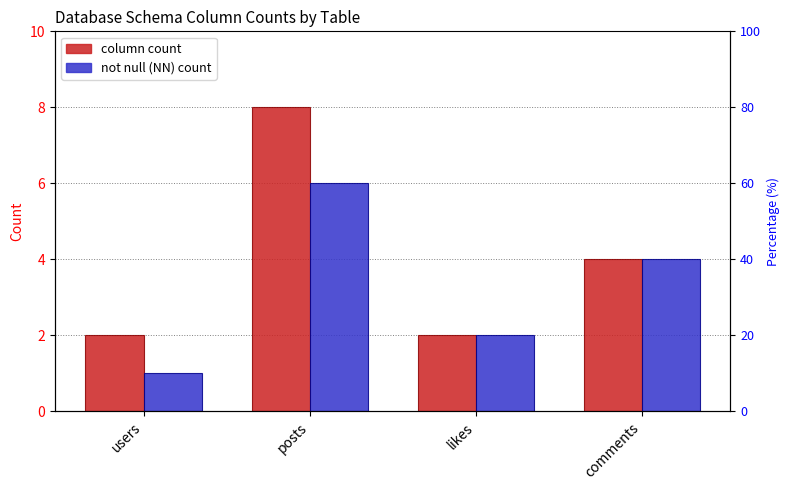

What are all the series names shown in the legend?

column count, not null (NN) count